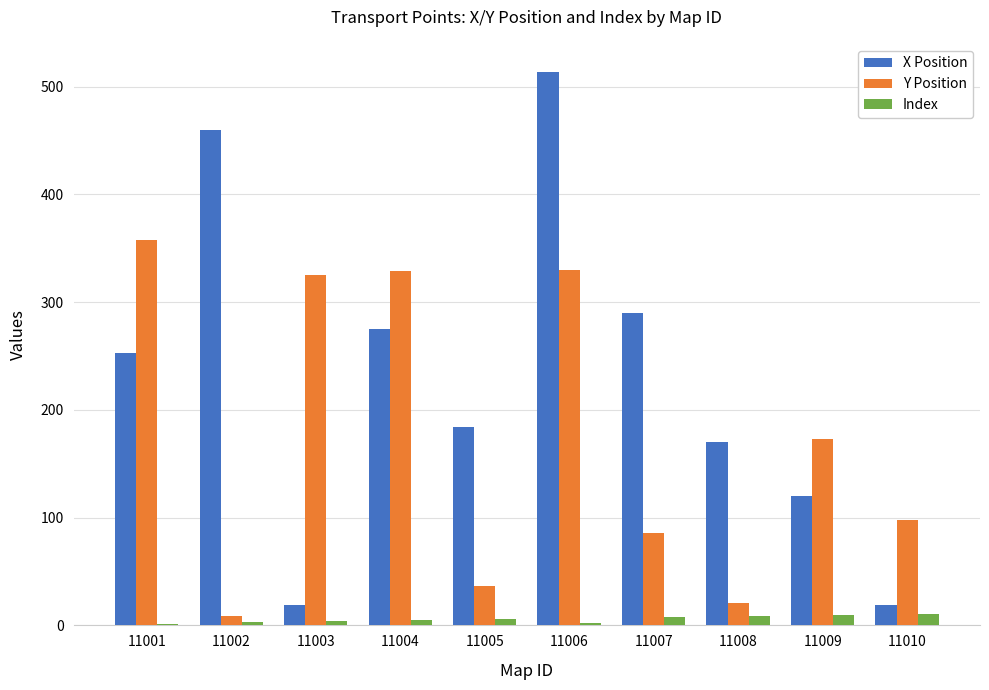

What is the total value across all series at 11002?

472